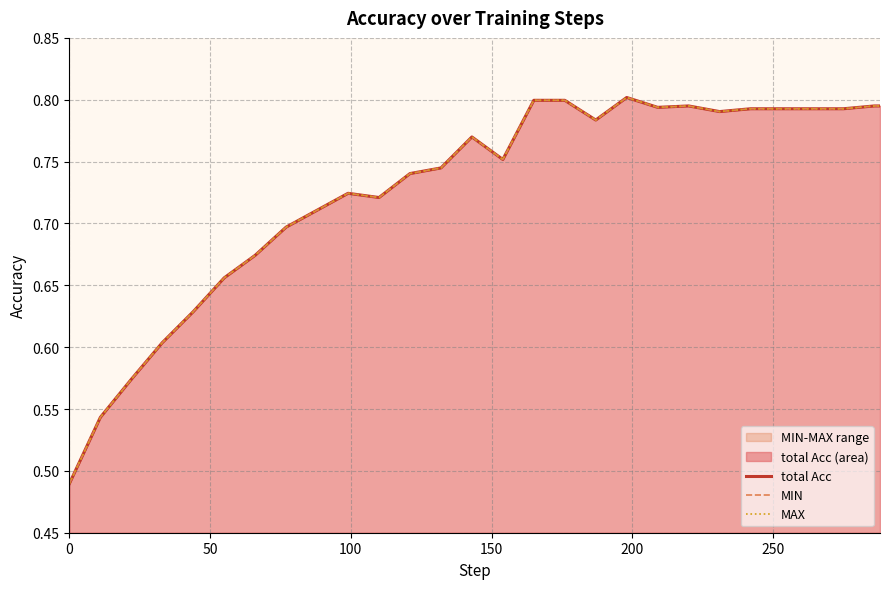

Is it true that total Acc equals 0.4 at 11?

False